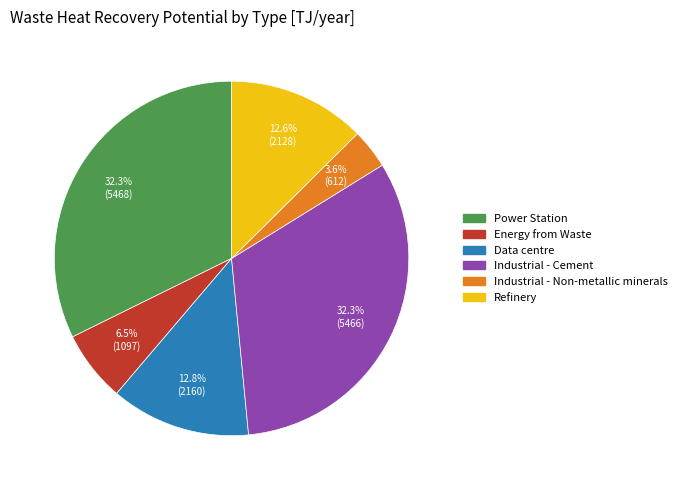

What percentage do Refinery and Power Station together represent?

44.9%